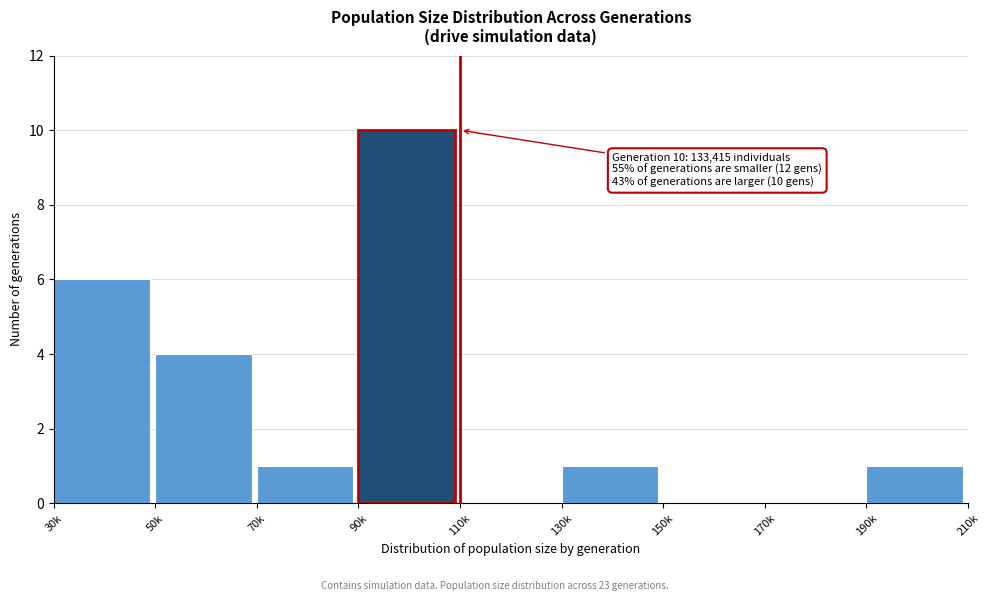

Reading right to left, list all the values displayed in this chart.

190k=1	170k=0	150k=0	130k=1	110k=0	90k=10	70k=1	50k=4	30k=6